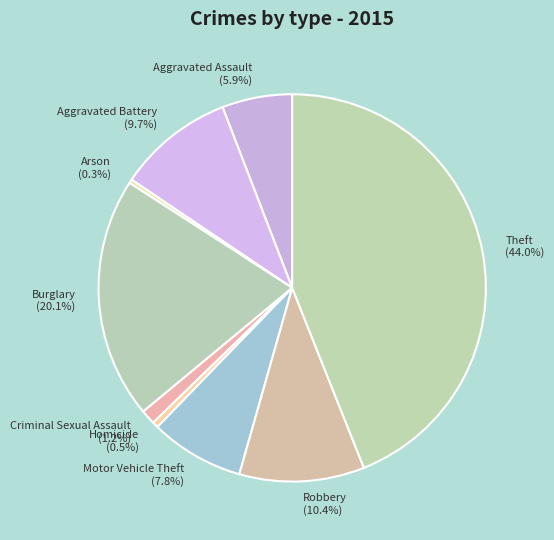

To the nearest percent, what is the difference between the Criminal Sexual Assault and Burglary slice percentages?

19%